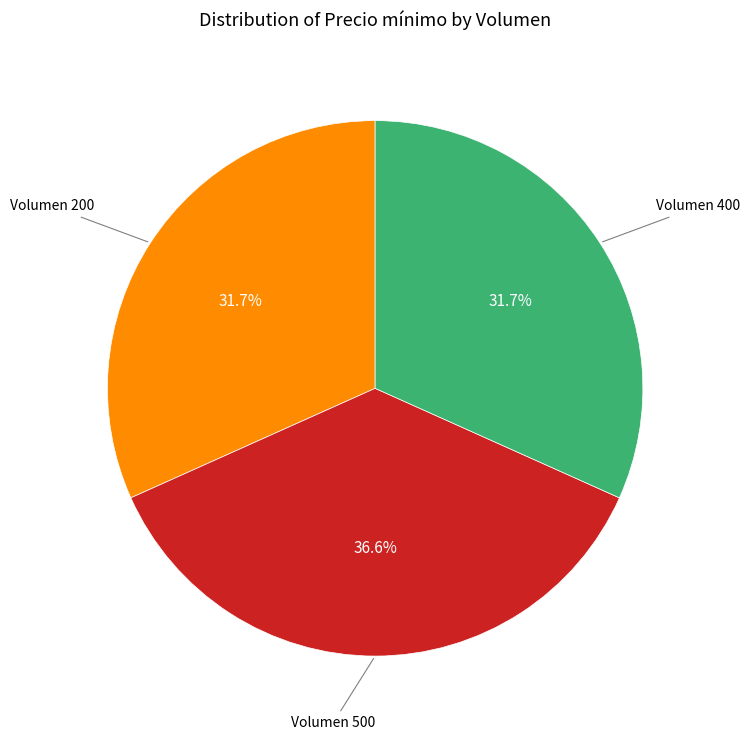

Is there any slice that represents more than half of the pie?

No